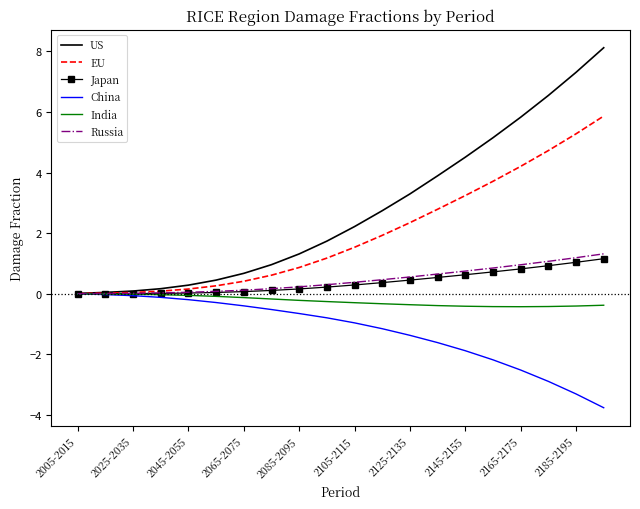

Which series has the widest spread of values?

US